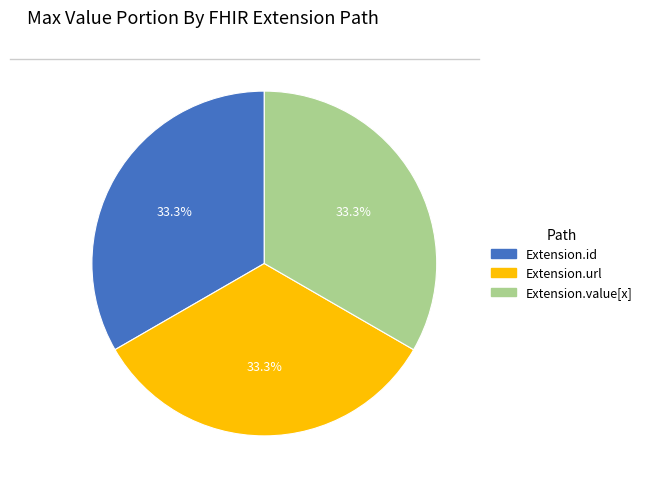

To the nearest percent, what is the difference between the largest and smallest slice percentages?

0%